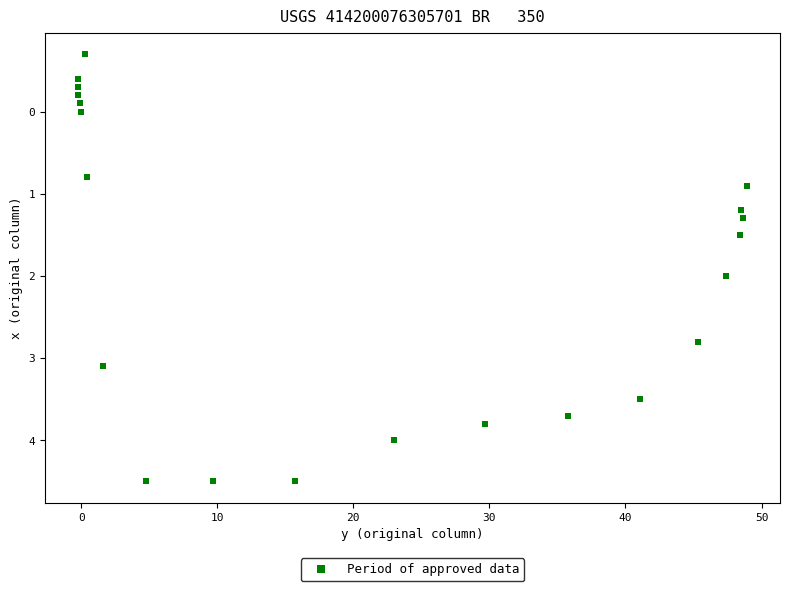

What Y value in the scatter plot is closest to 1?

0.9